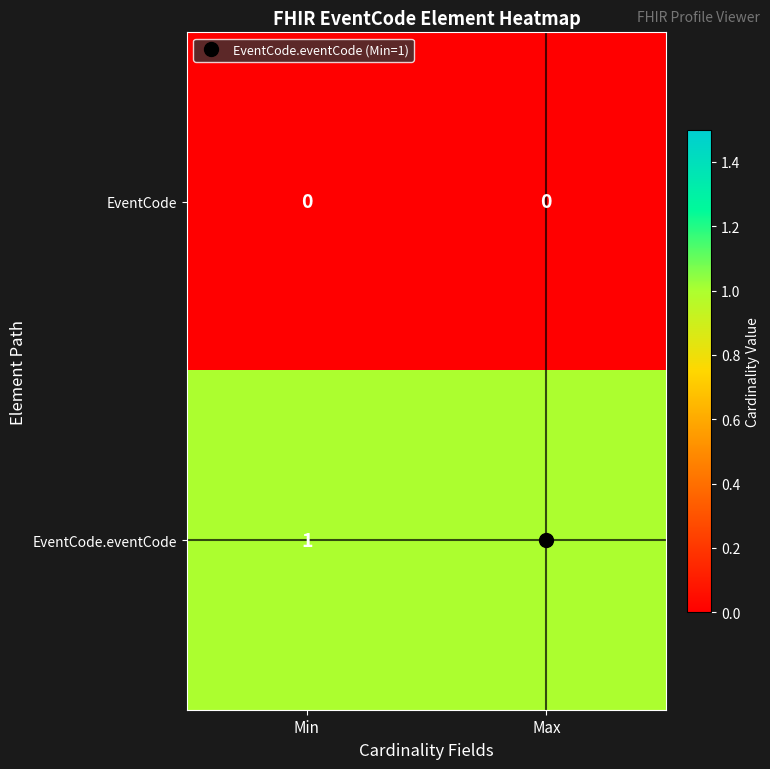

Which series has the largest total across all categories?

EventCode.eventCode